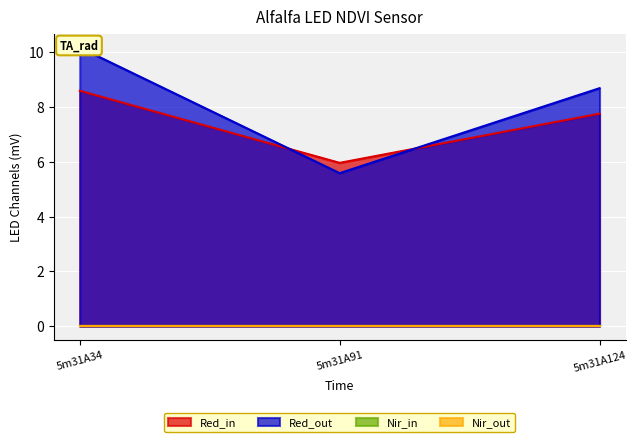

Which series changed the most between 5m31A34 and 5m31A91?

Red_out